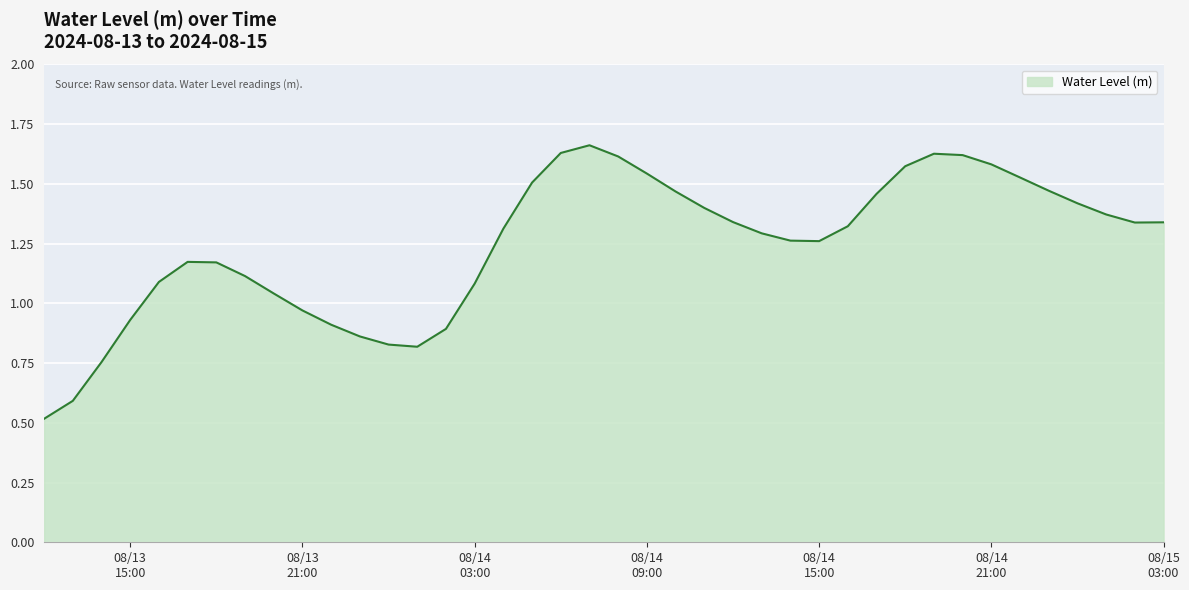

What is the minimum value shown in the chart?

0.5